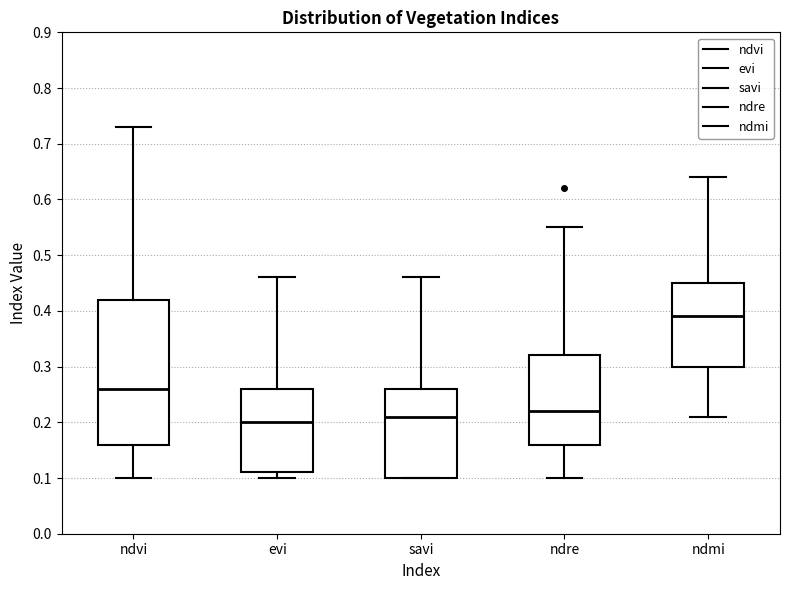

Comparing the boxes themselves (not the whiskers), which one is the tallest?

ndvi